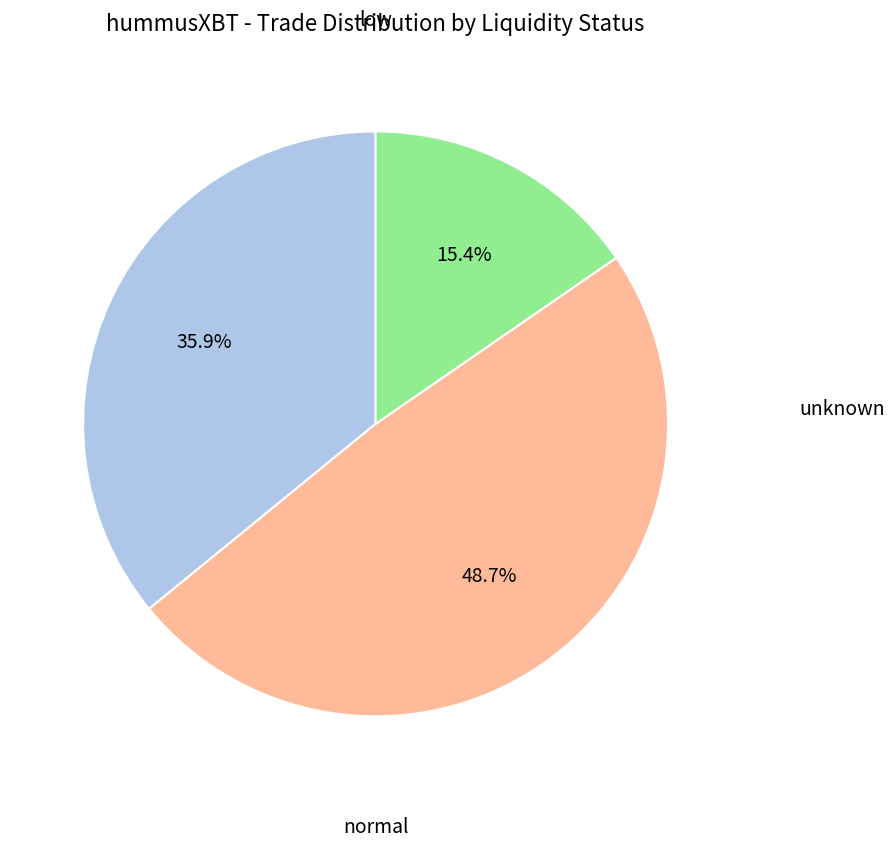

Is there a majority slice in this chart?

No